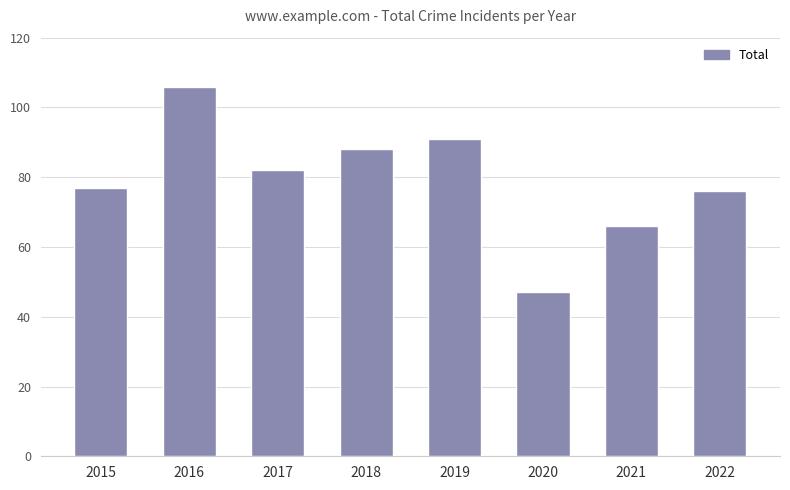

List the labels in order of value, largest first.

2016, 2019, 2018, 2017, 2015, 2022, 2021, 2020